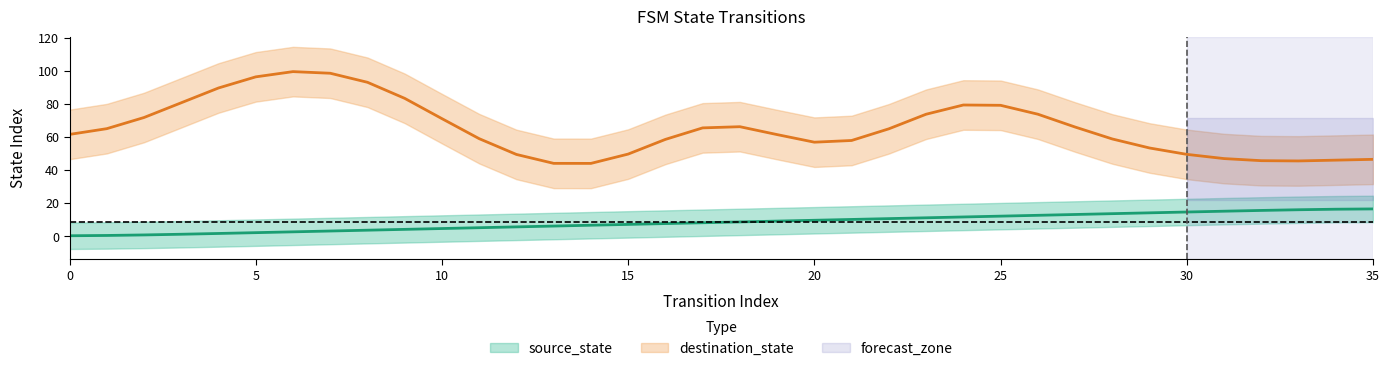

Is it true that the value at 24 is 3.8?

False